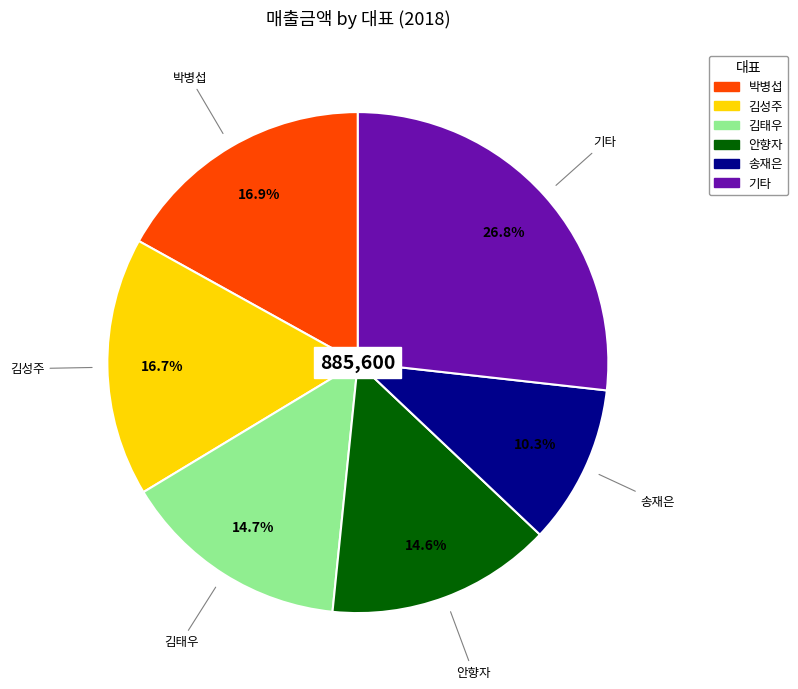

Is there a majority slice in this chart?

No